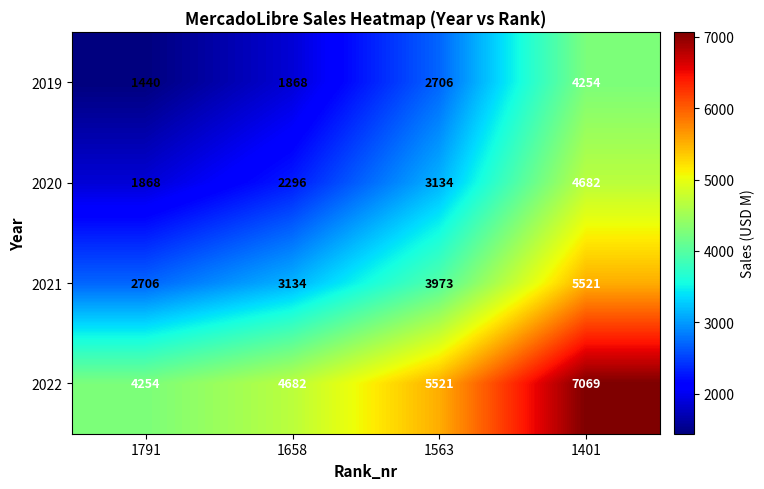

What is the difference between the highest and lowest values at 1791?

2814